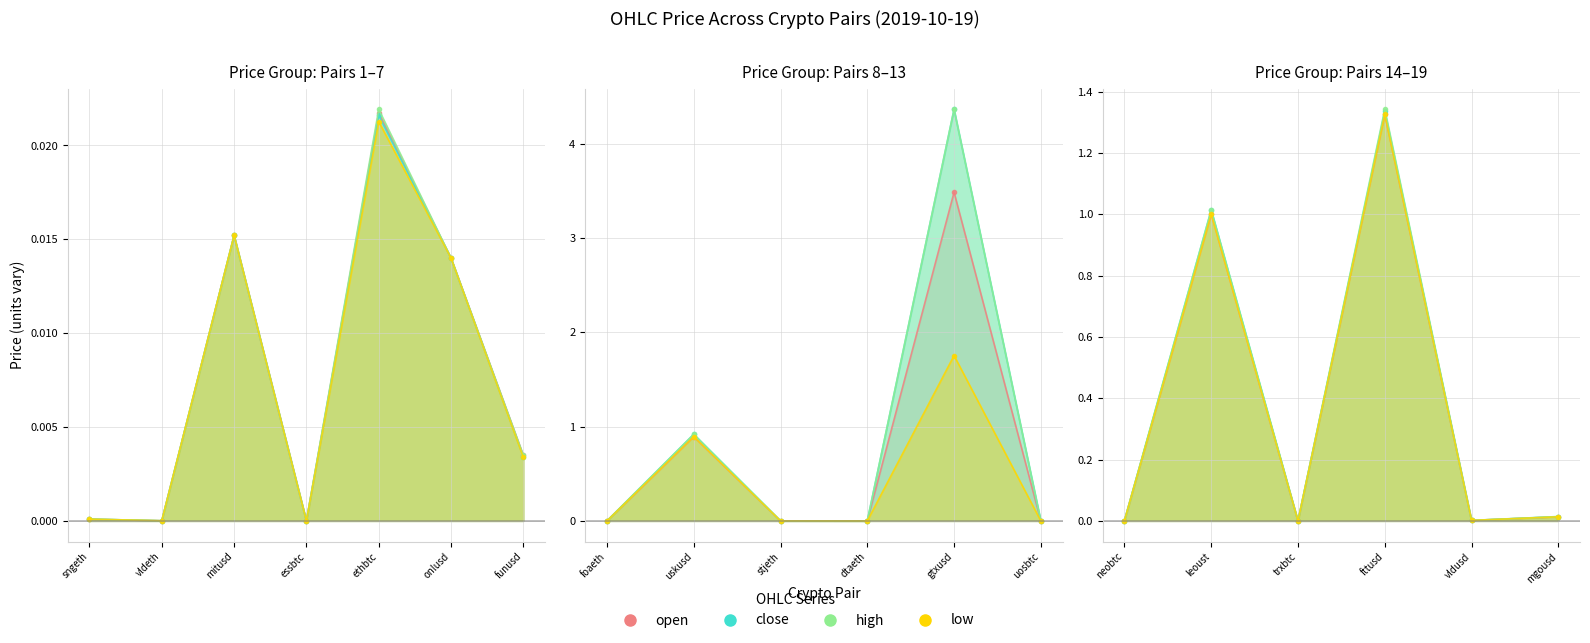

What is the label of the 7th point from the left?

funusd